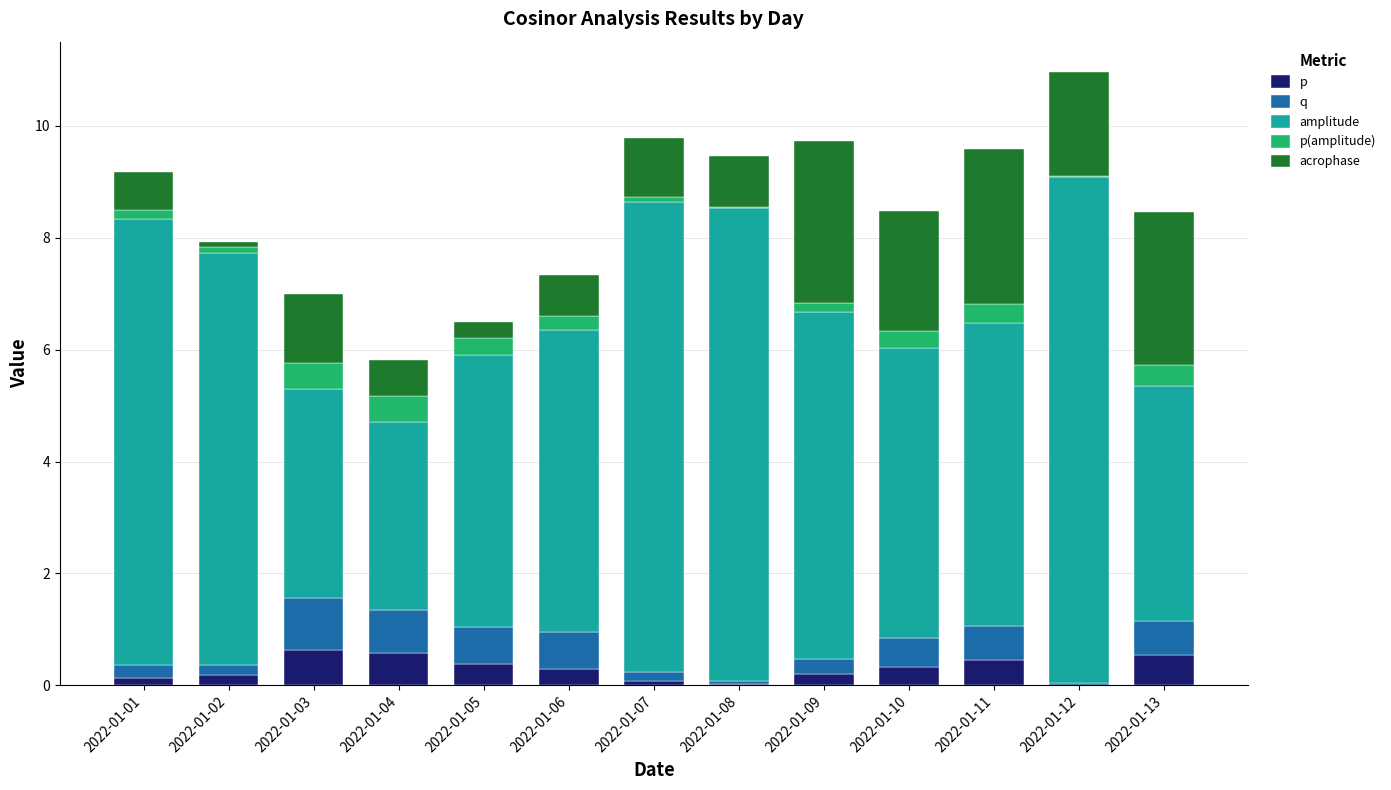

At which category is the sum across all series the highest?

2022-01-12